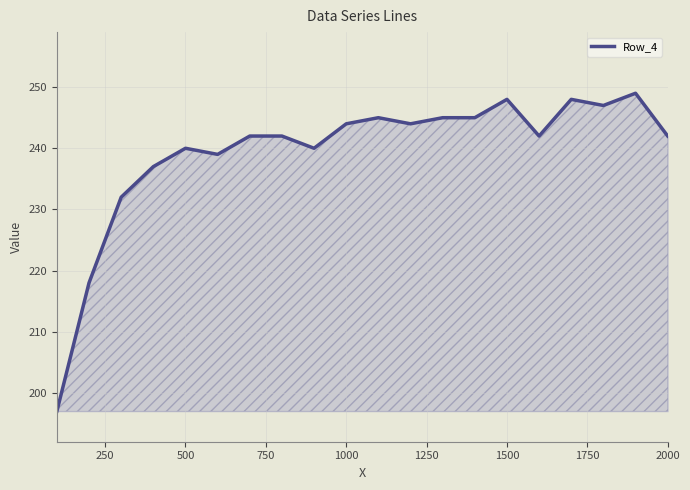

What is the average value?

239